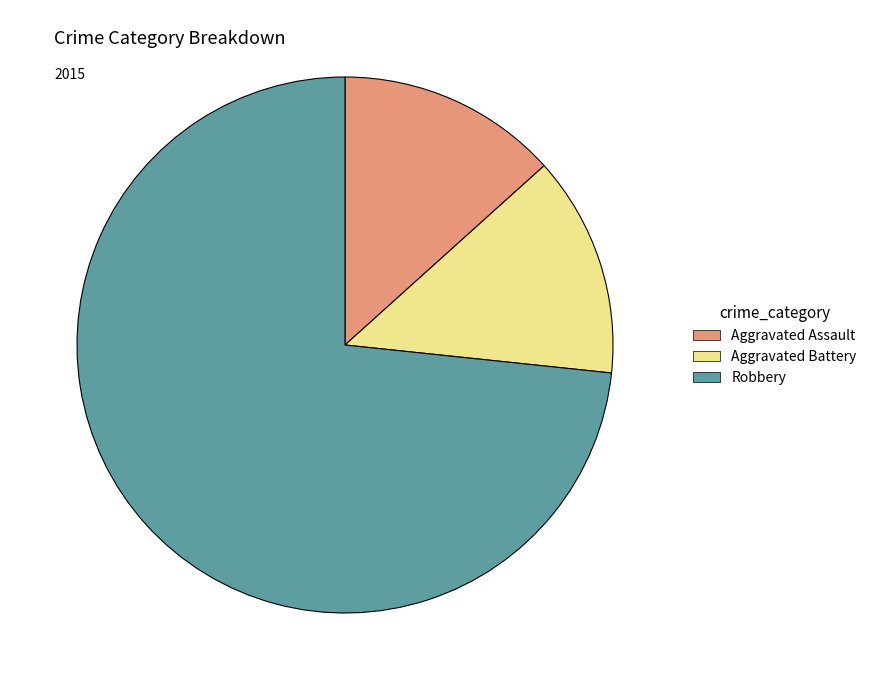

True or false: Aggravated Battery accounts for 4% of the total.

False